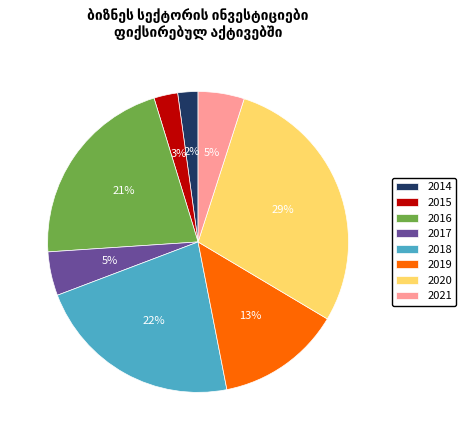

To the nearest percent, what is the difference between the 2019 and 2021 slice percentages?

8%